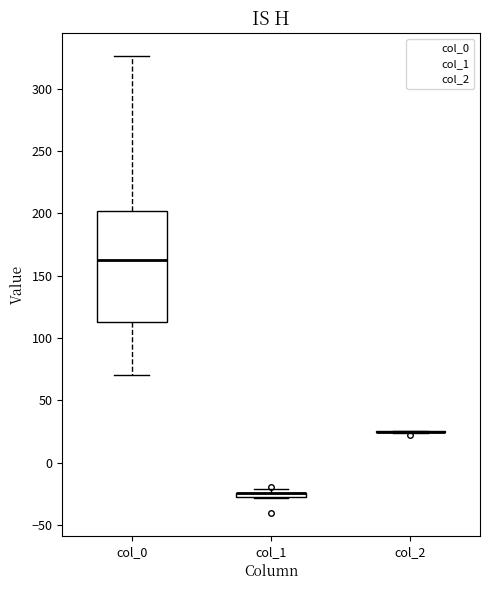

Which box is the tallest, from its lower edge to its upper edge?

col_0